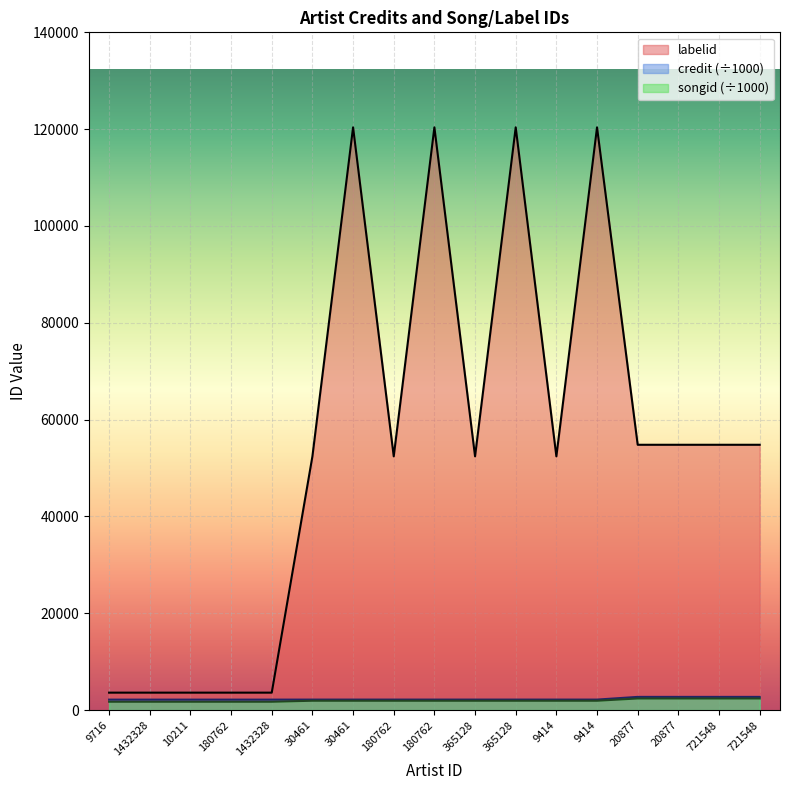

What is the spread (max minus min) of values at 721548?

52402.8